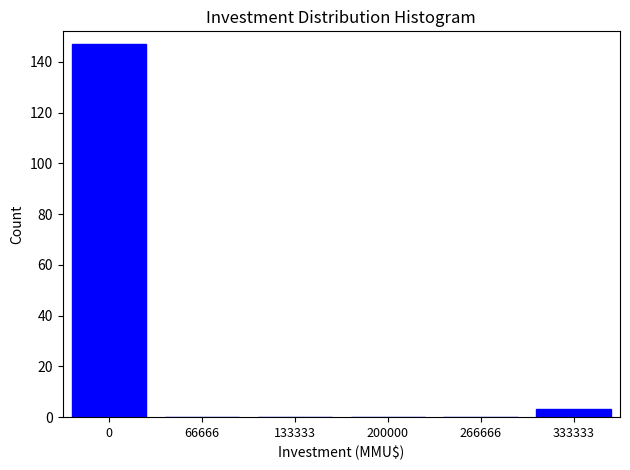

Reading right to left, list all the values displayed in this chart.

333333=3	266666=0	200000=0	133333=0	66666=0	0=147